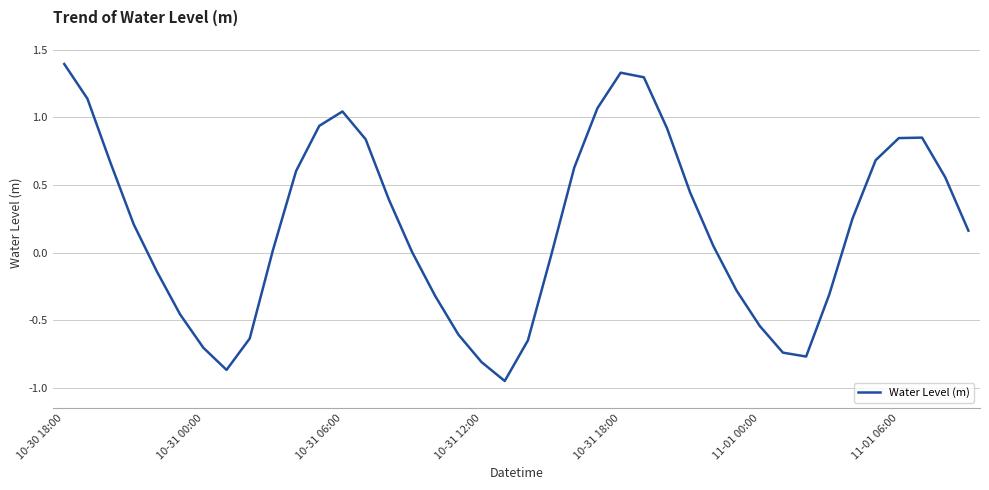

What is the maximum value shown in the chart?

1.4